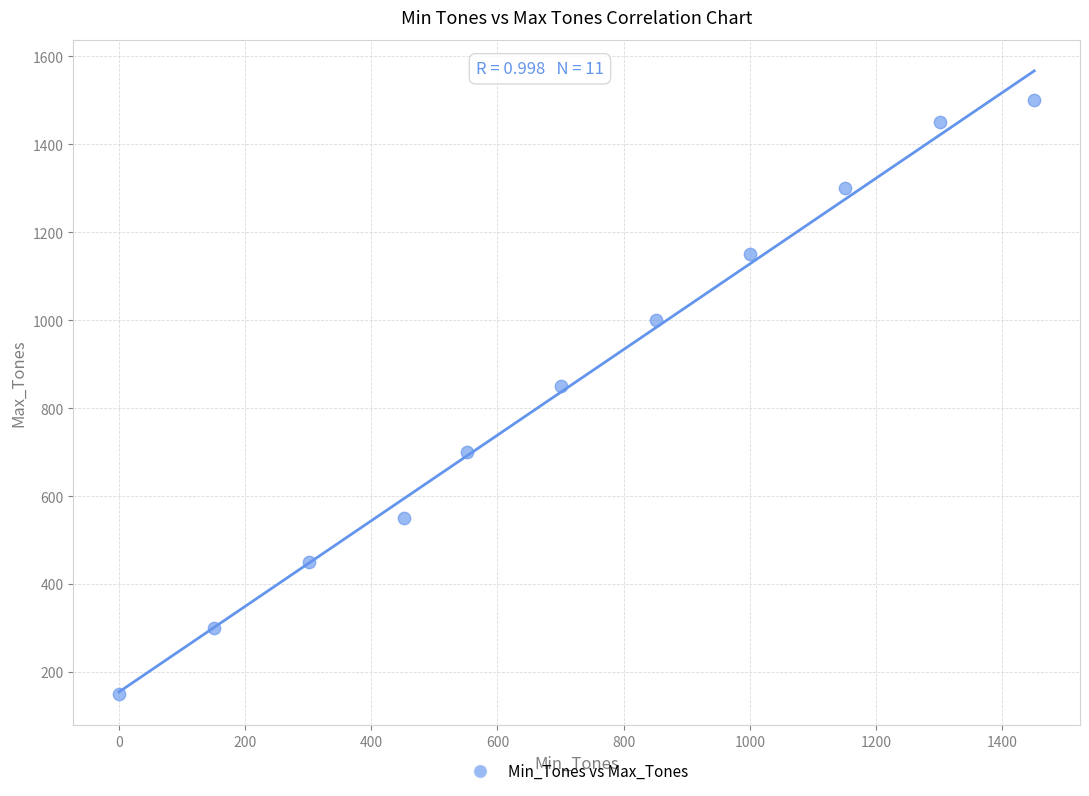

What is the range of Y values (max minus min)?

1350